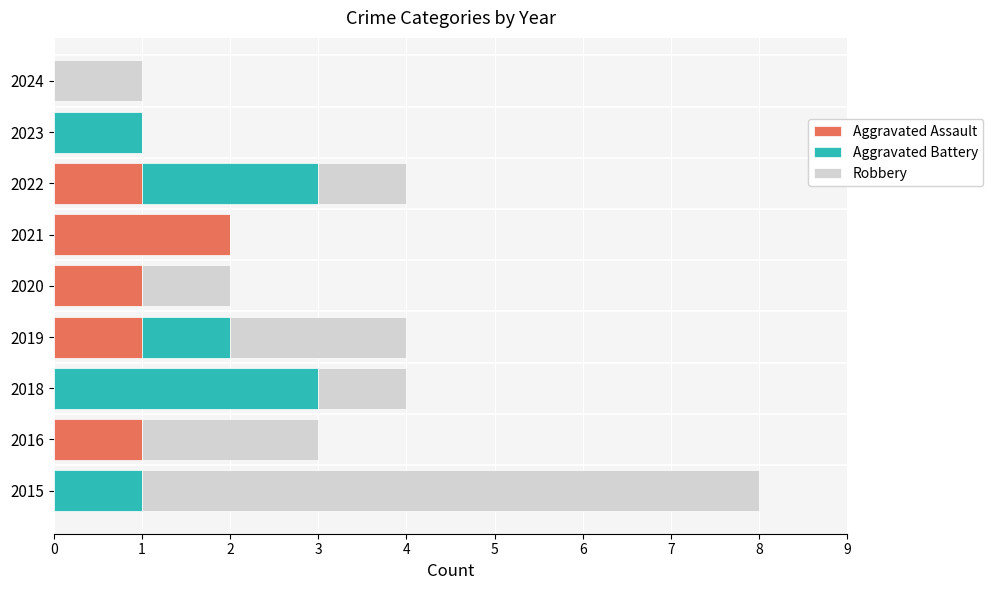

What is the sum of all Aggravated Assault values?

6